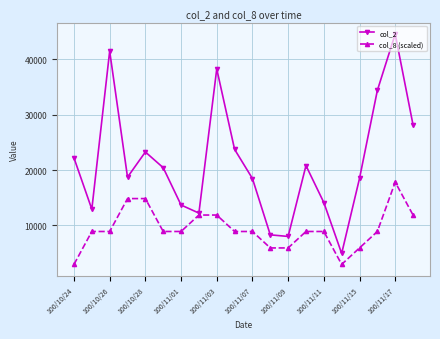

List the series in order of their peak value, highest first.

col_2, col_8 (scaled)